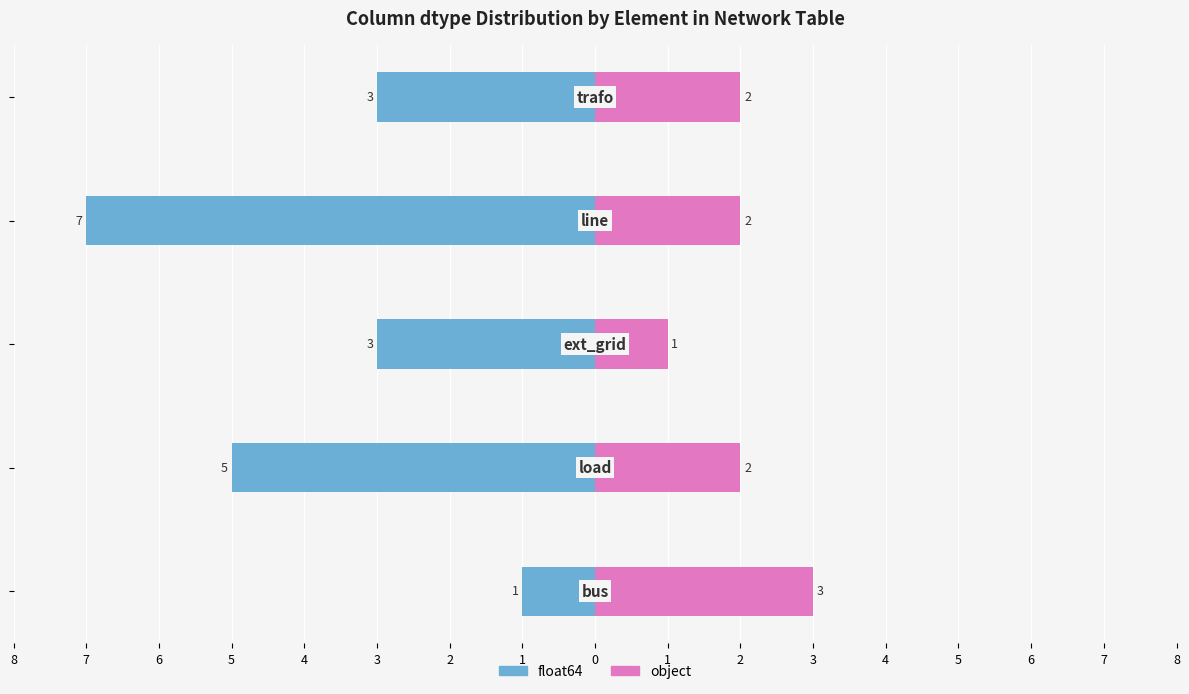

How many bars are there in total?

10